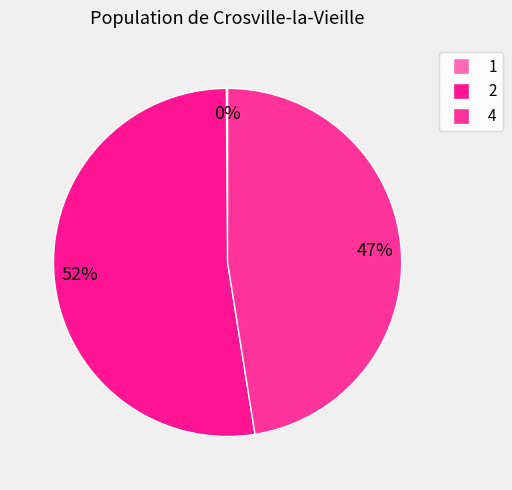

Is there a majority slice in this chart?

Yes